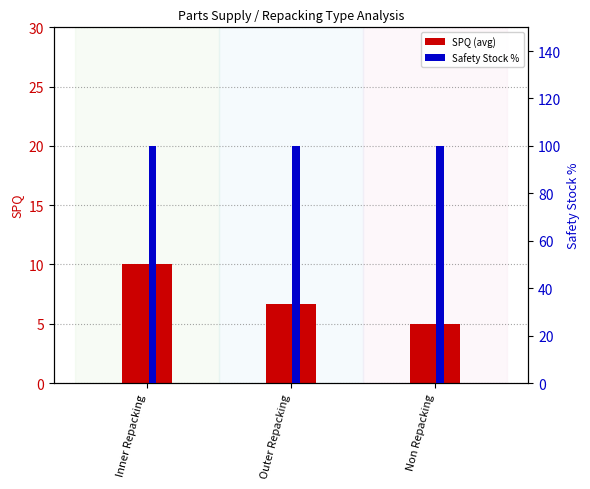

Reading left to right, what are all the values shown in this chart?

SPQ (avg): Inner Repacking=10.0	Outer Repacking=6.7	Non Repacking=5.0
Safety Stock %: Inner Repacking=100.0	Outer Repacking=100.0	Non Repacking=100.0